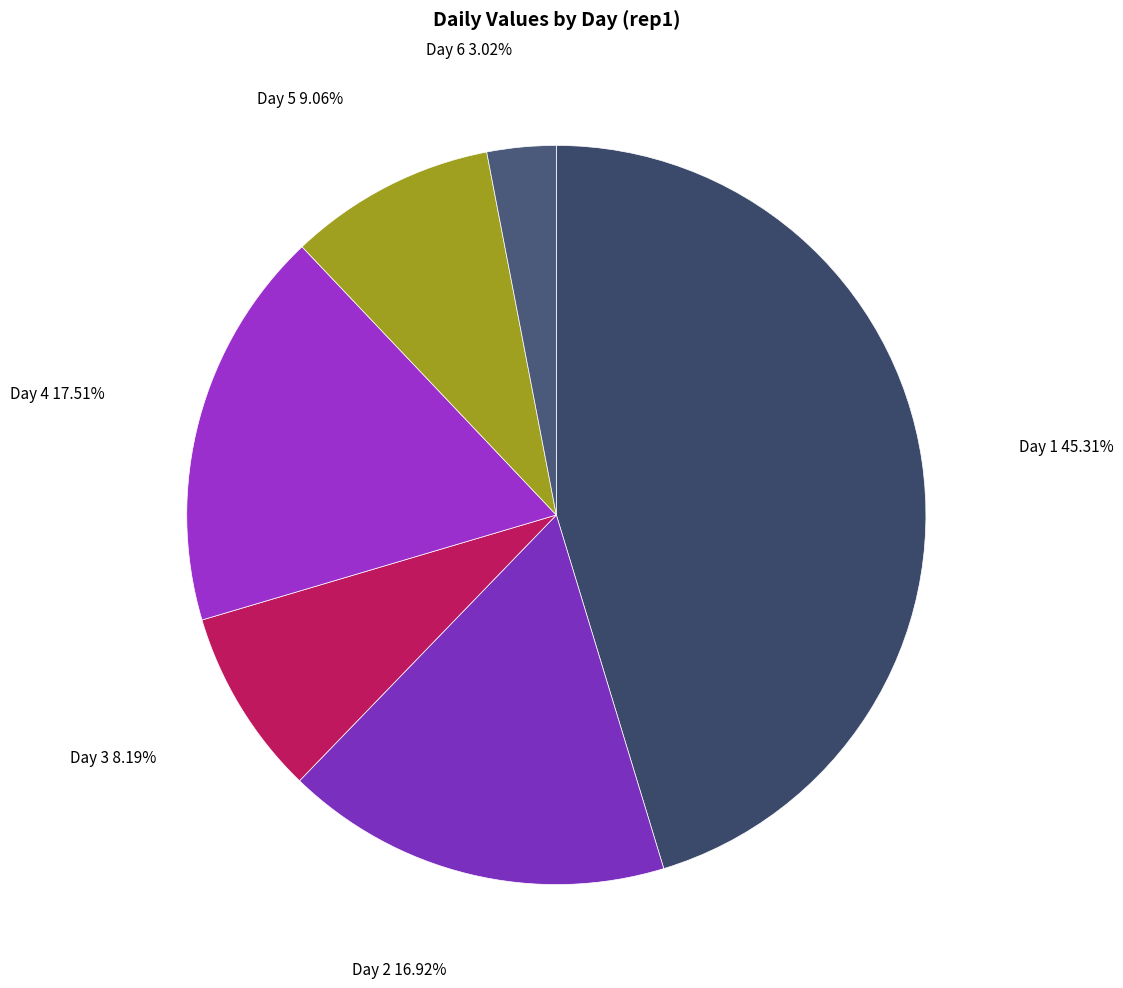

Which category has the biggest portion of the pie?

Day 1